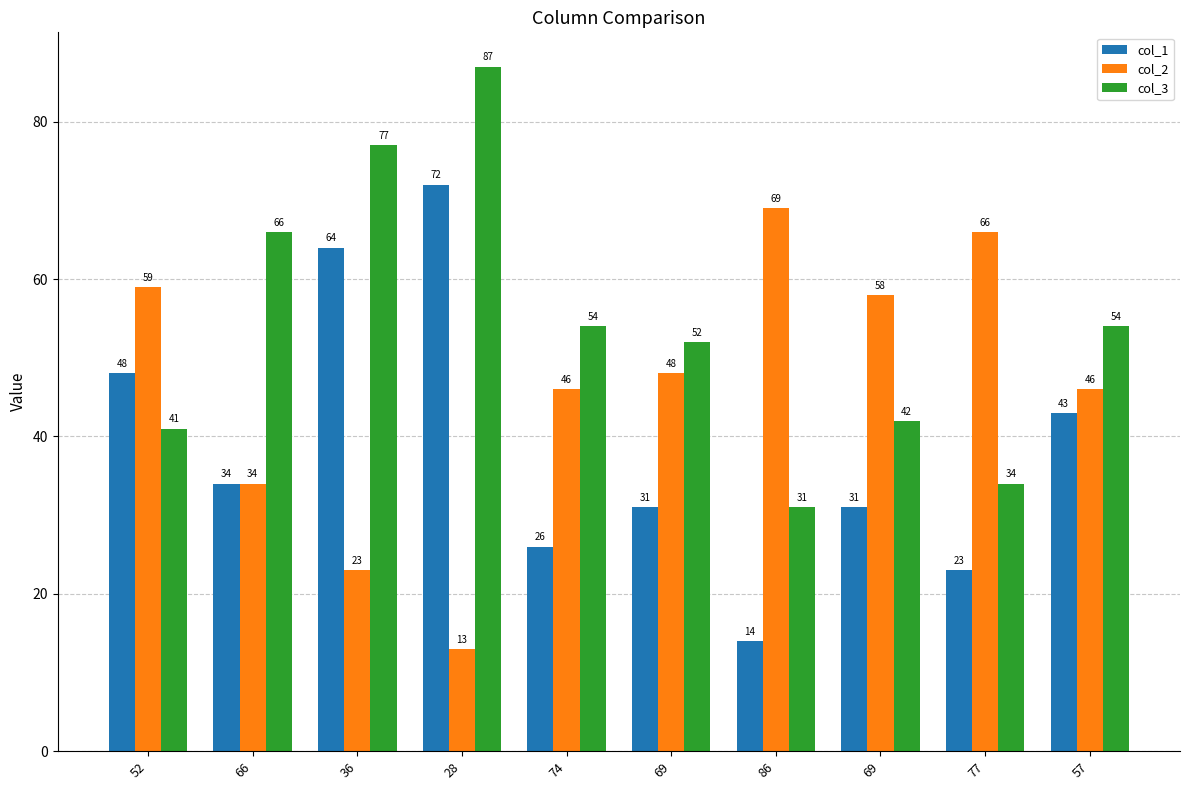

Rank the series by their maximum value, from lowest to highest.

col_2, col_1, col_3